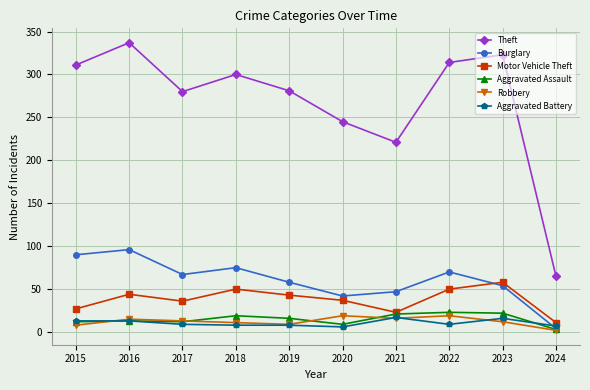

What is the difference between the maximum and minimum values in the Theft series?

272